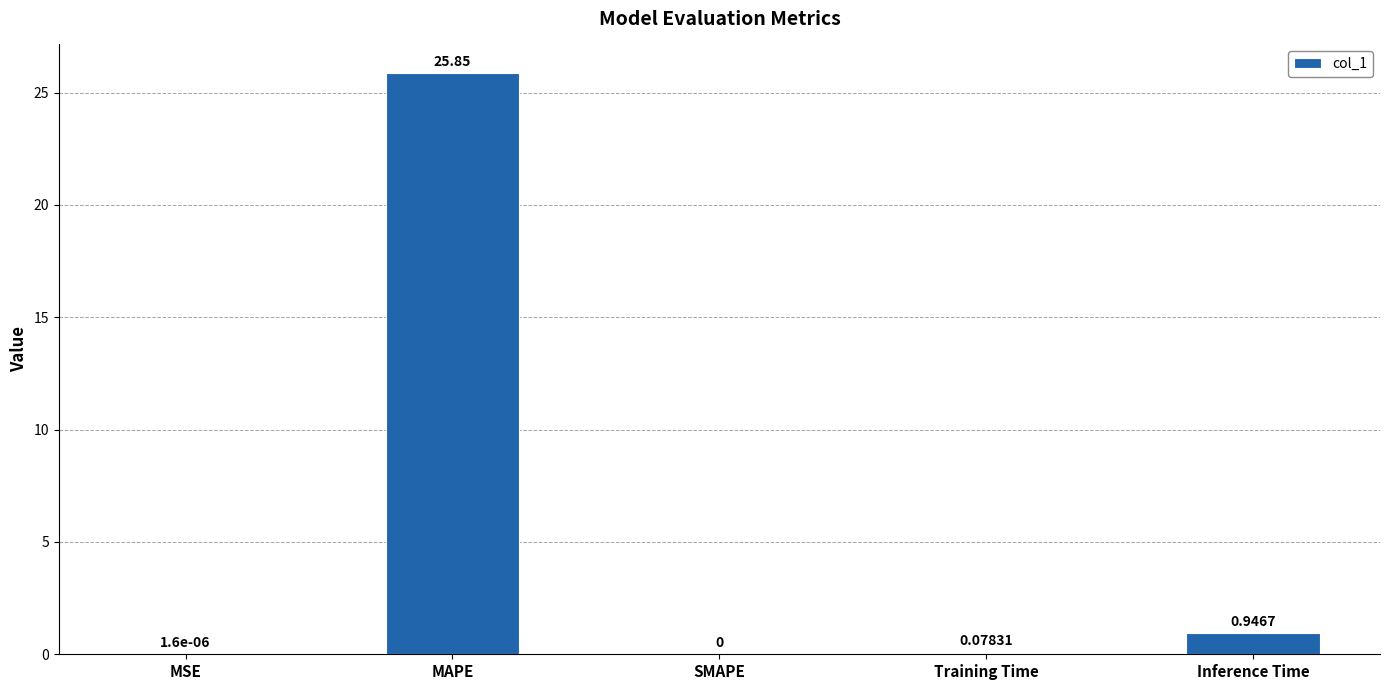

Is it true that the value at MSE is 0.0?

True